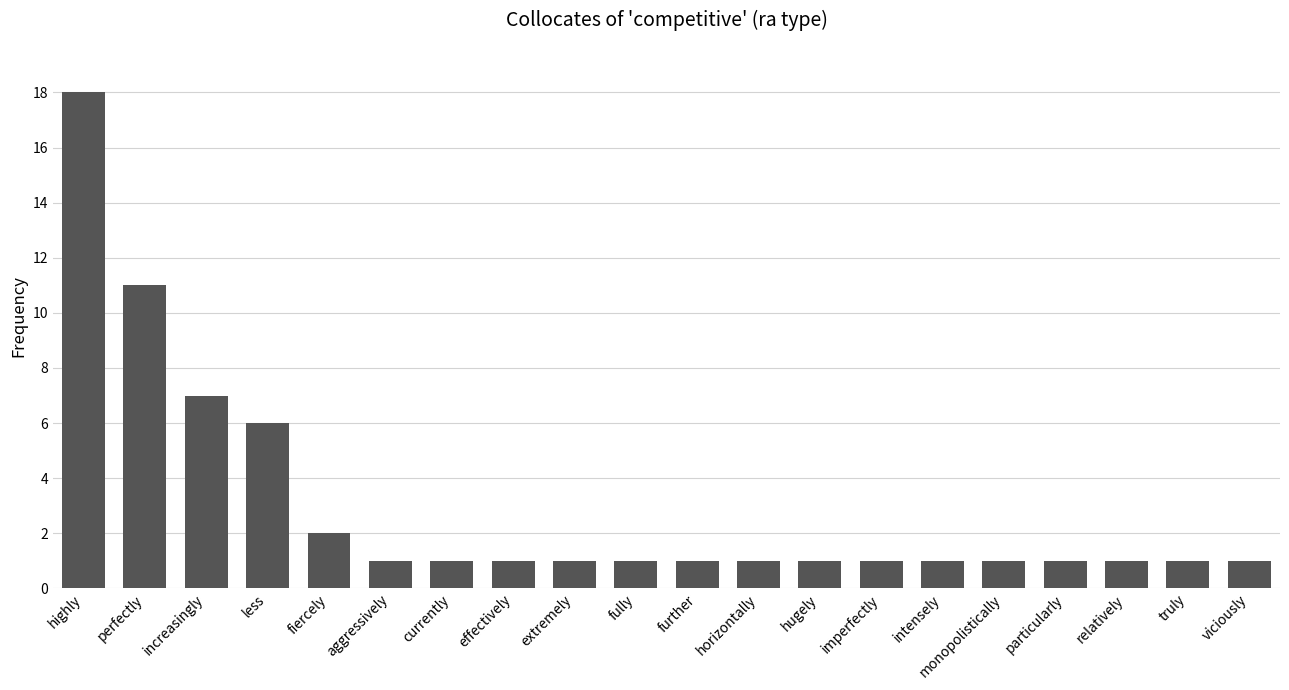

What is the ratio of the value at hugely to the value at fully?

1.0